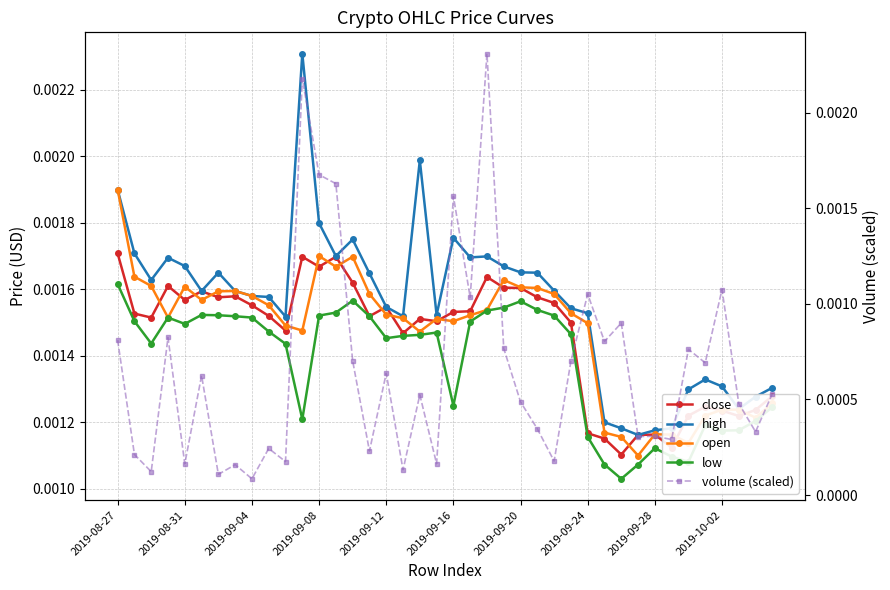

How many interior local valleys does the high series have?

9